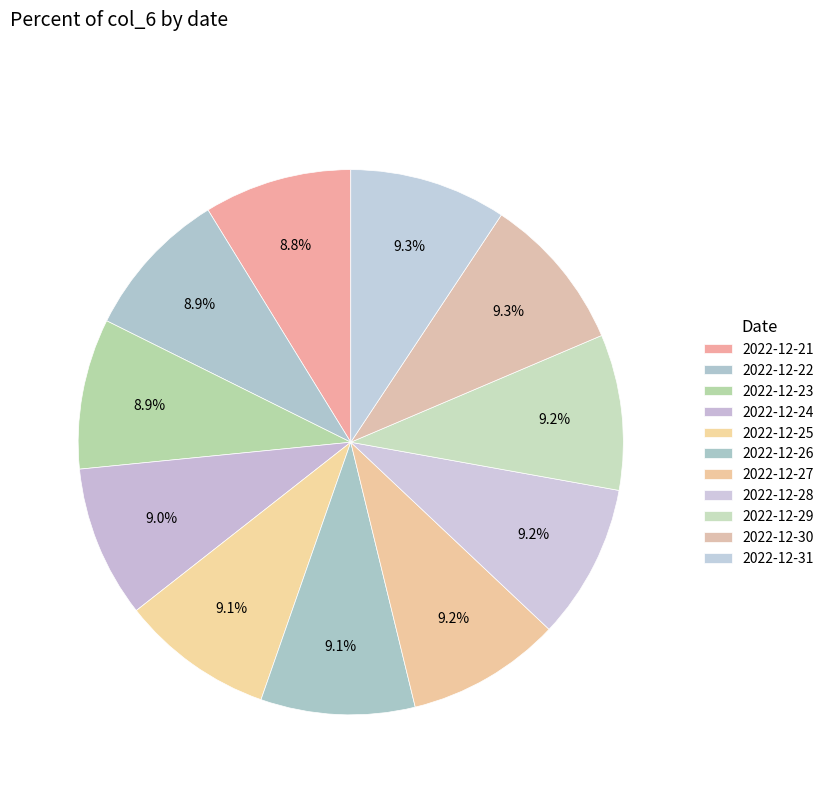

What percentage is the 2022-12-29 slice, to the nearest percent?

9%